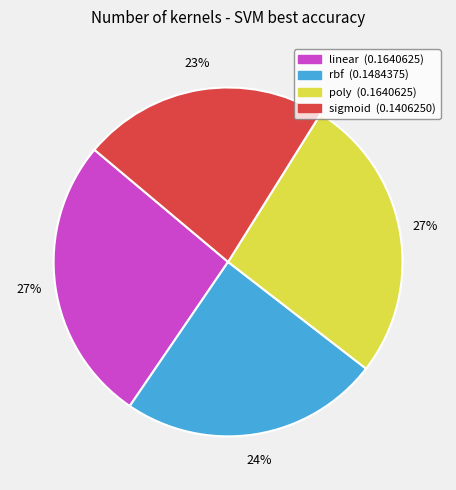

What is the smallest slice in the pie chart?

sigmoid